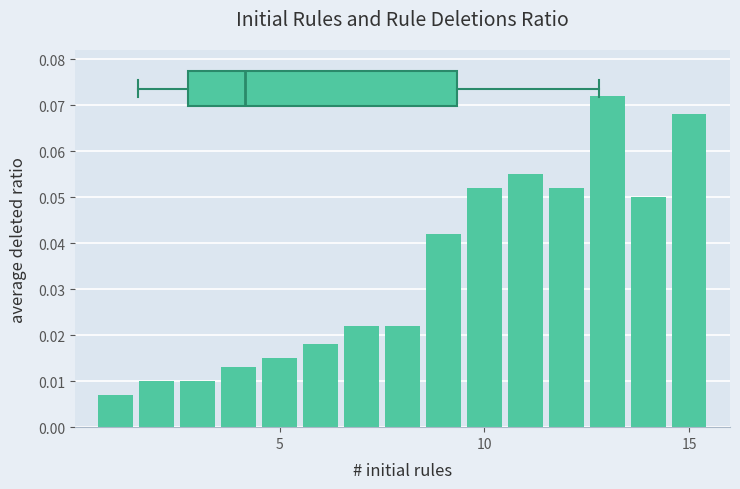

Count the number of categories in the chart.

15